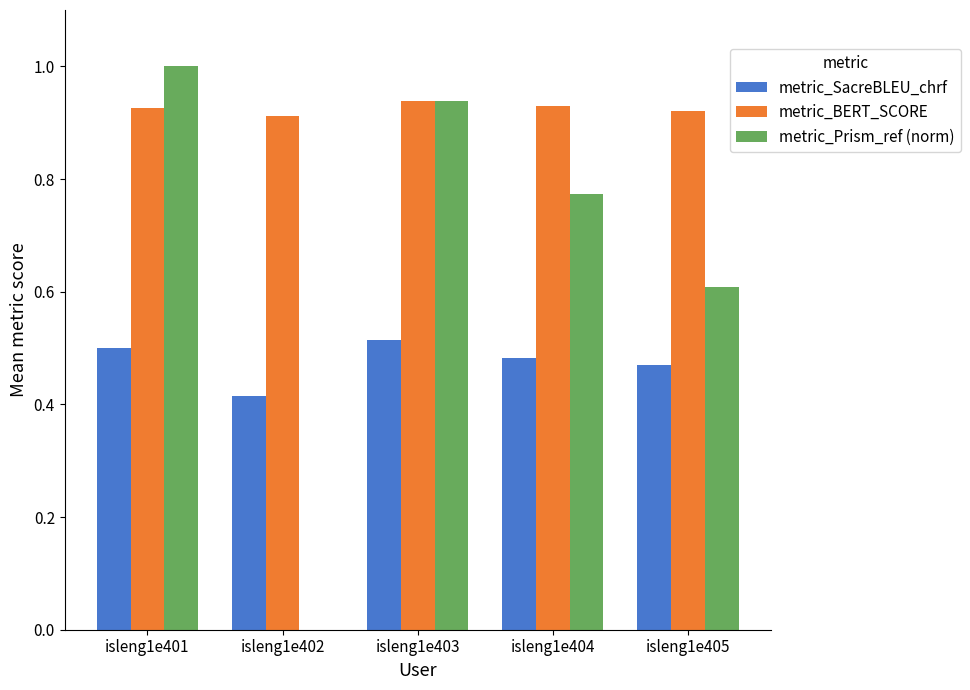

What is the sum of the metric_BERT_SCORE values at isleng1e401 and isleng1e404?

1.9